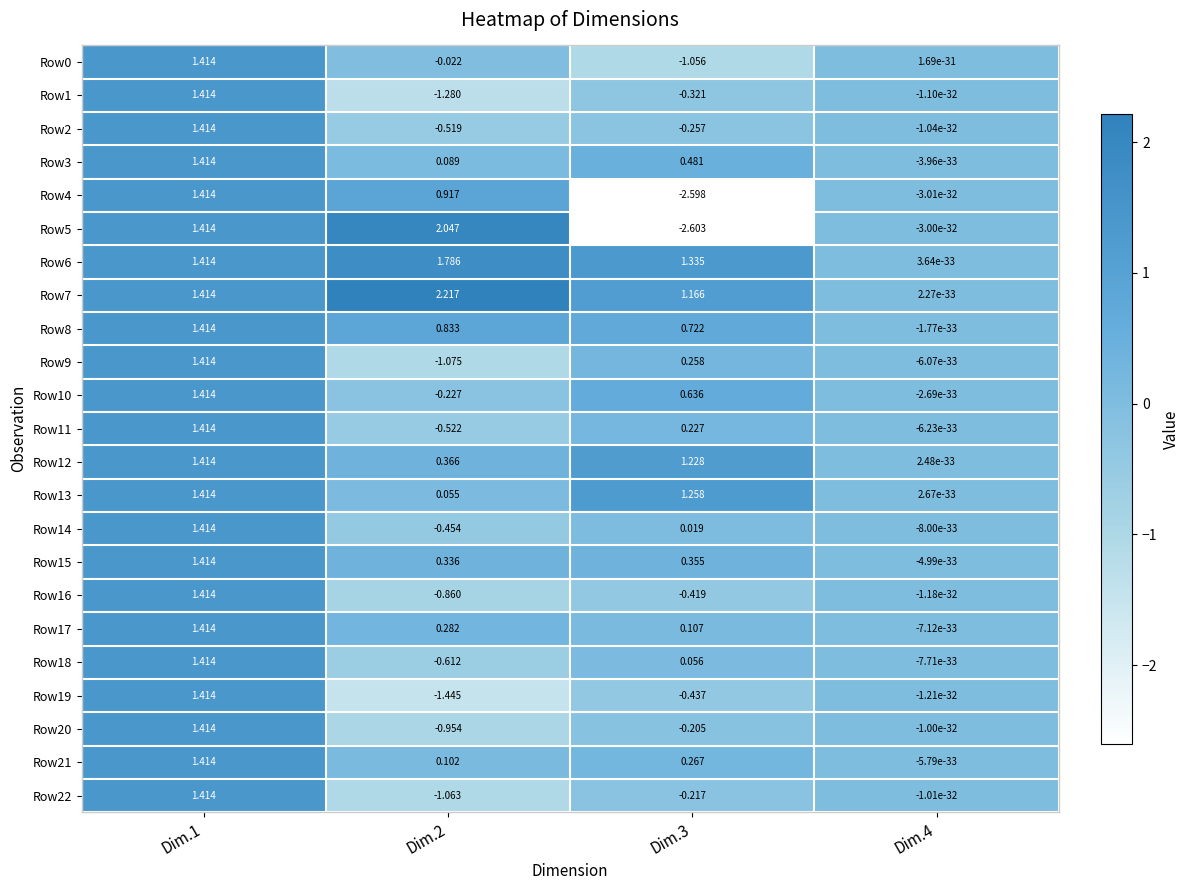

Is the value of Row10 at Dim.3 greater than the value of Row15 at Dim.2?

Yes